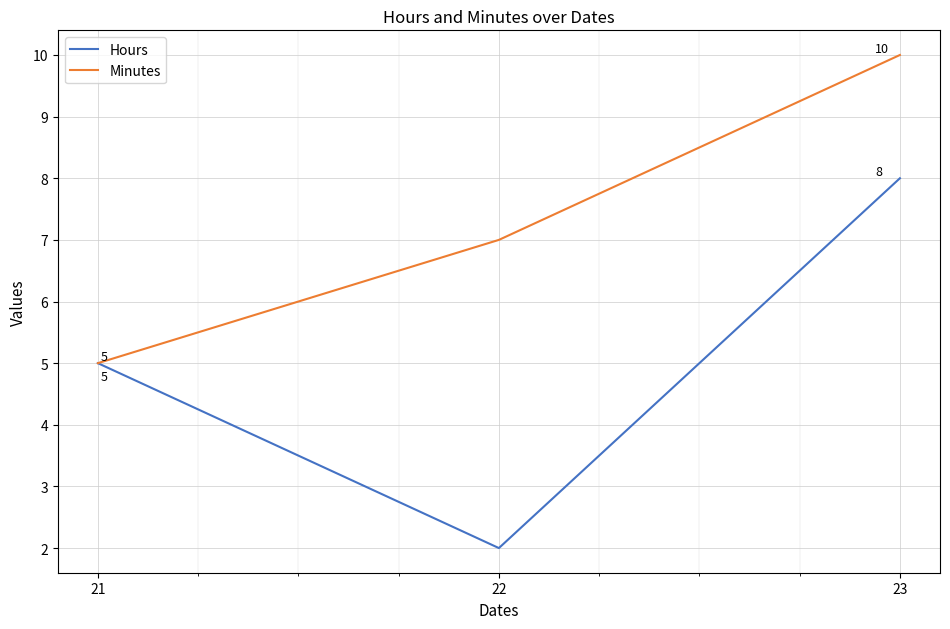

Is this an area chart (filled region under the line)?

No